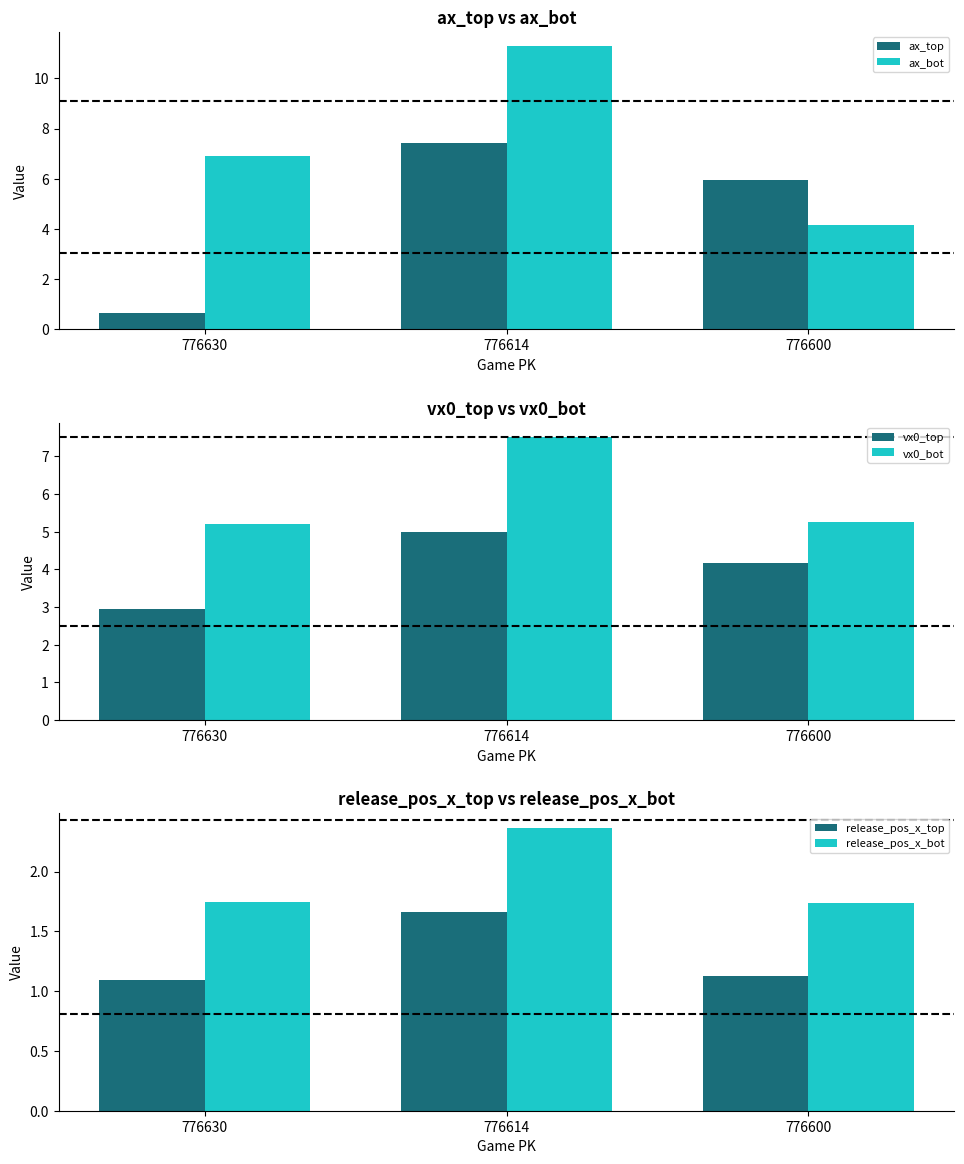

Rank the categories by release_pos_x_top value from lowest to highest.

776630, 776600, 776614